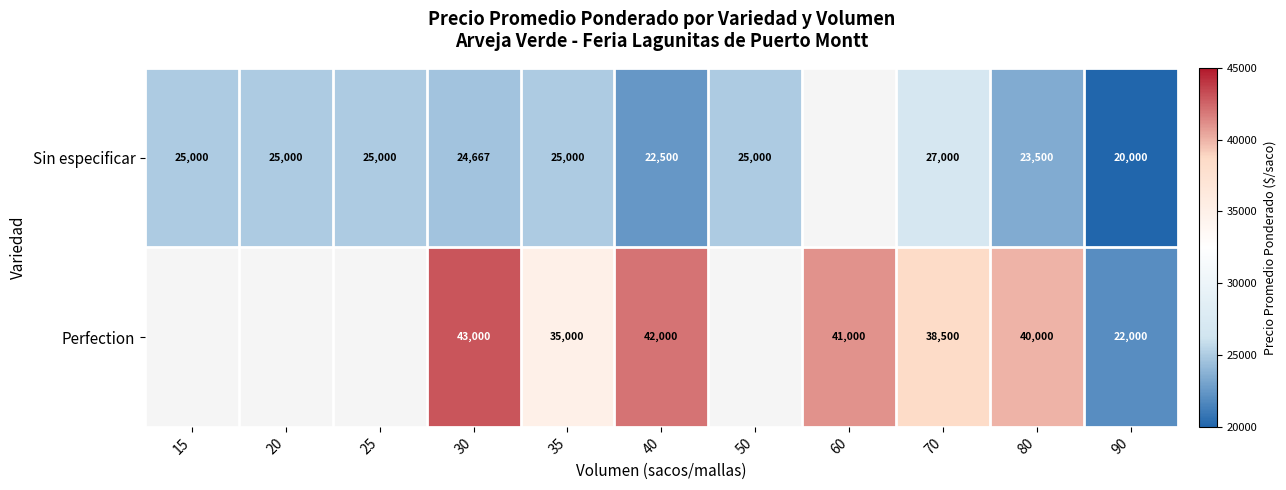

What is the greatest value displayed?

43000.0